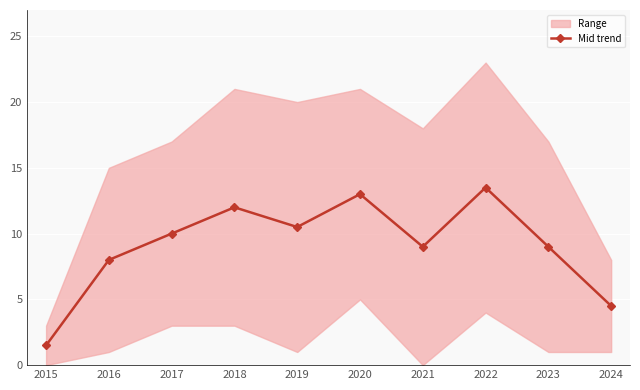

How many points are higher than both their immediate neighbors (excluding endpoints)?

3